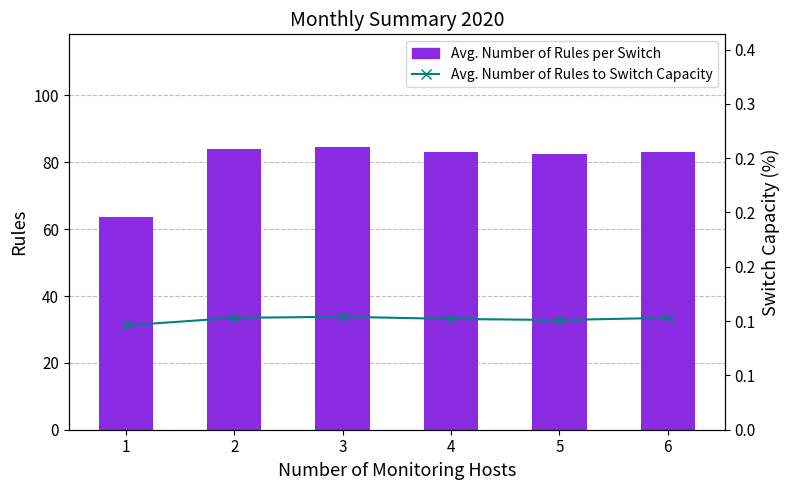

Between 1 and 2, which is larger?

2